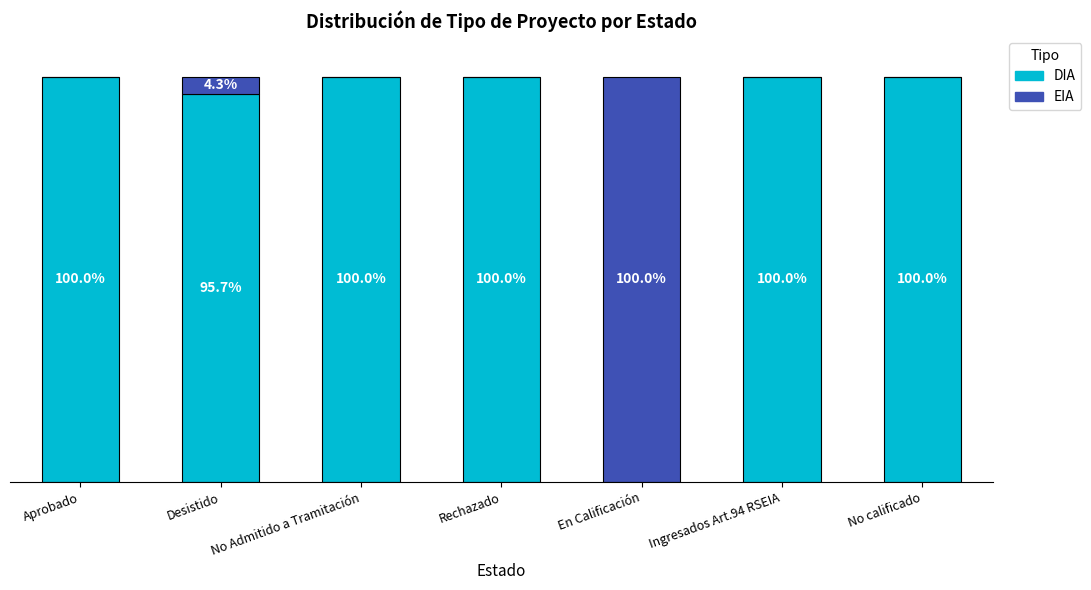

What is the label of the 2nd bar from the right?

Ingresados Art.94 RSEIA